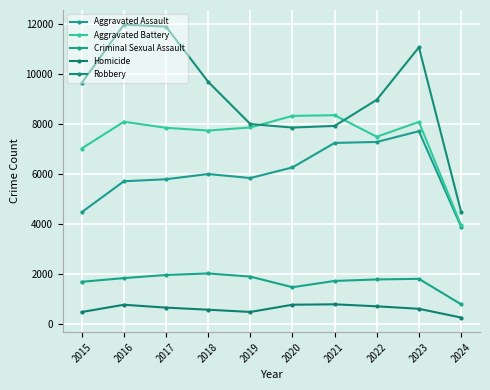

What is the difference between the maximum and minimum values in the Aggravated Battery series?

4384